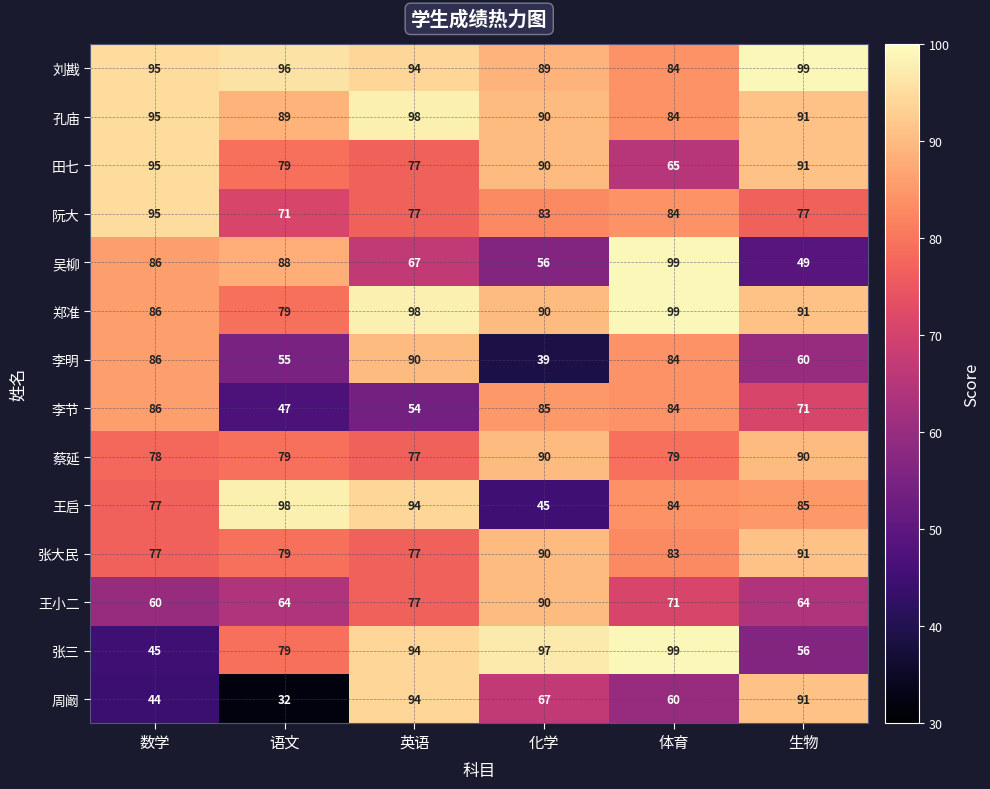

How many distinct data groups are displayed?

14